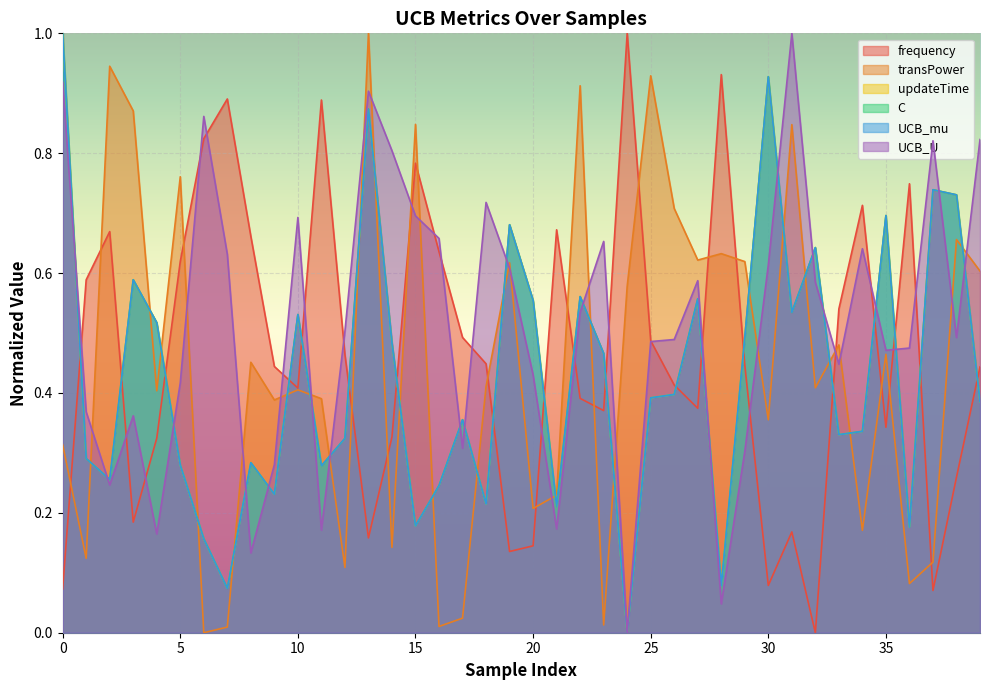

Which has a higher value, 24 or 39?

24